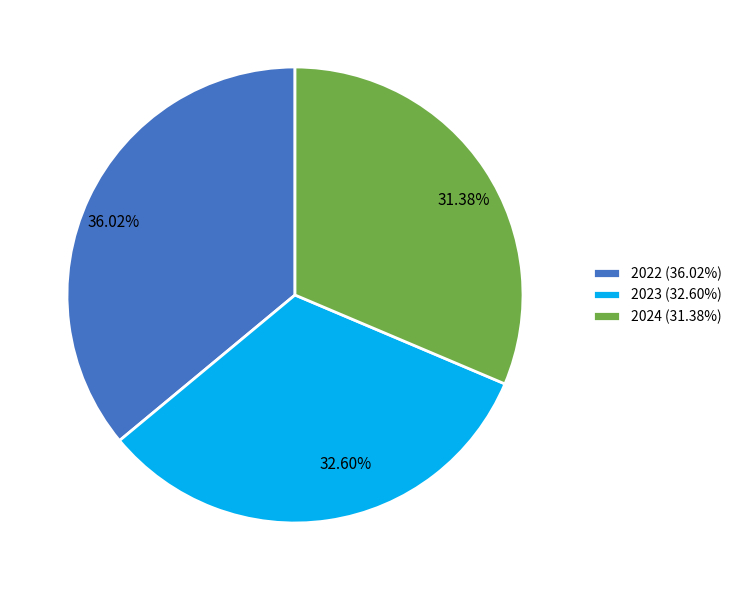

What portion of the pie excludes 2023?

67.4%